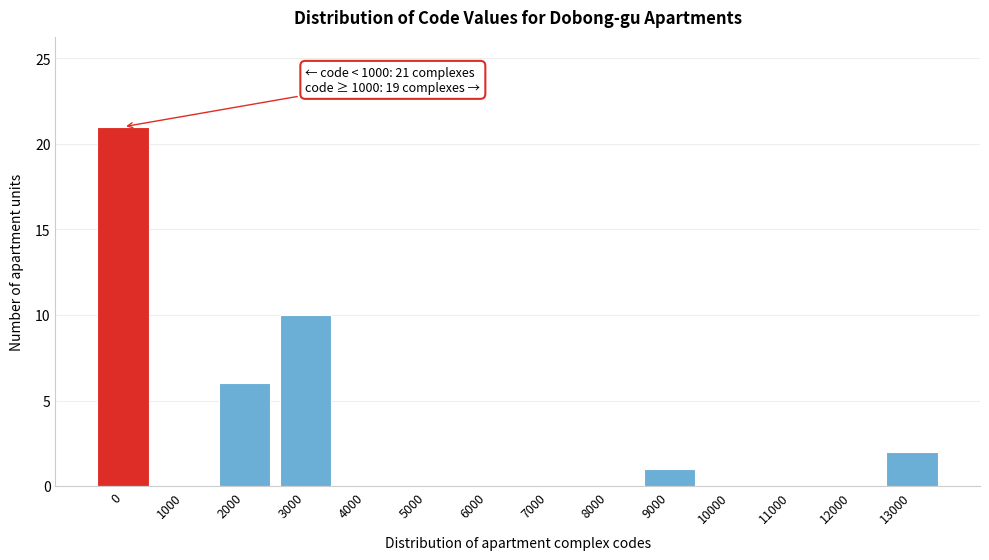

Reading left to right, extract all data points from this chart.

0=21	1000=0	2000=6	3000=10	4000=0	5000=0	6000=0	7000=0	8000=0	9000=1	10000=0	11000=0	12000=0	13000=2